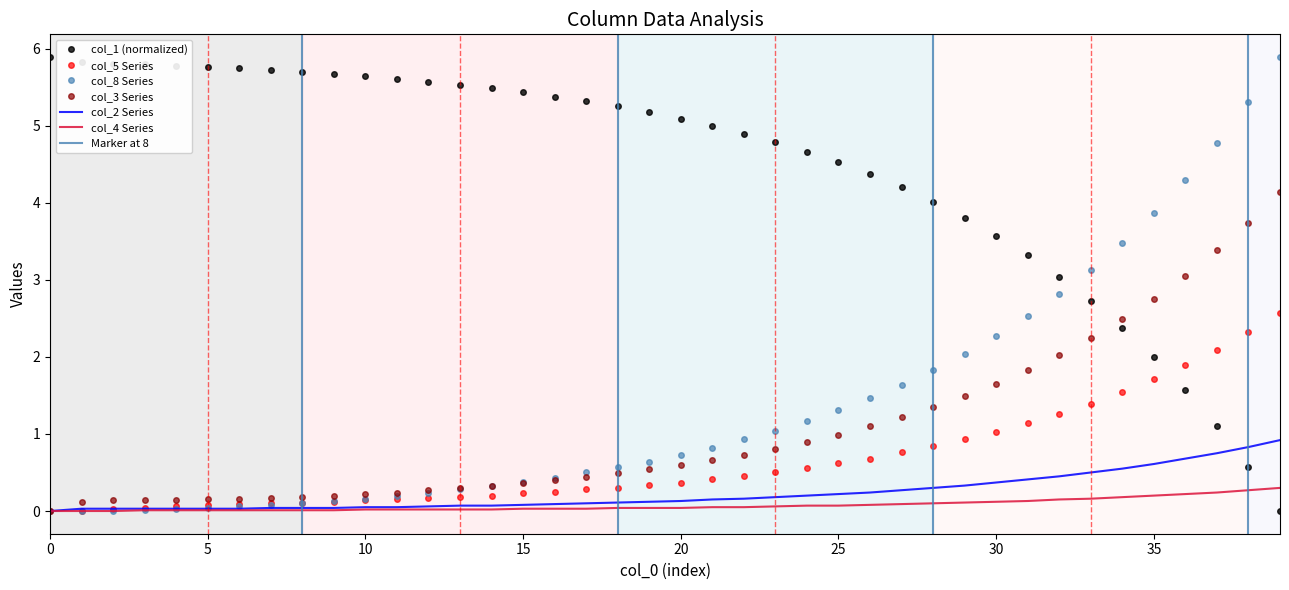

Is this an area chart (filled region under the line)?

No